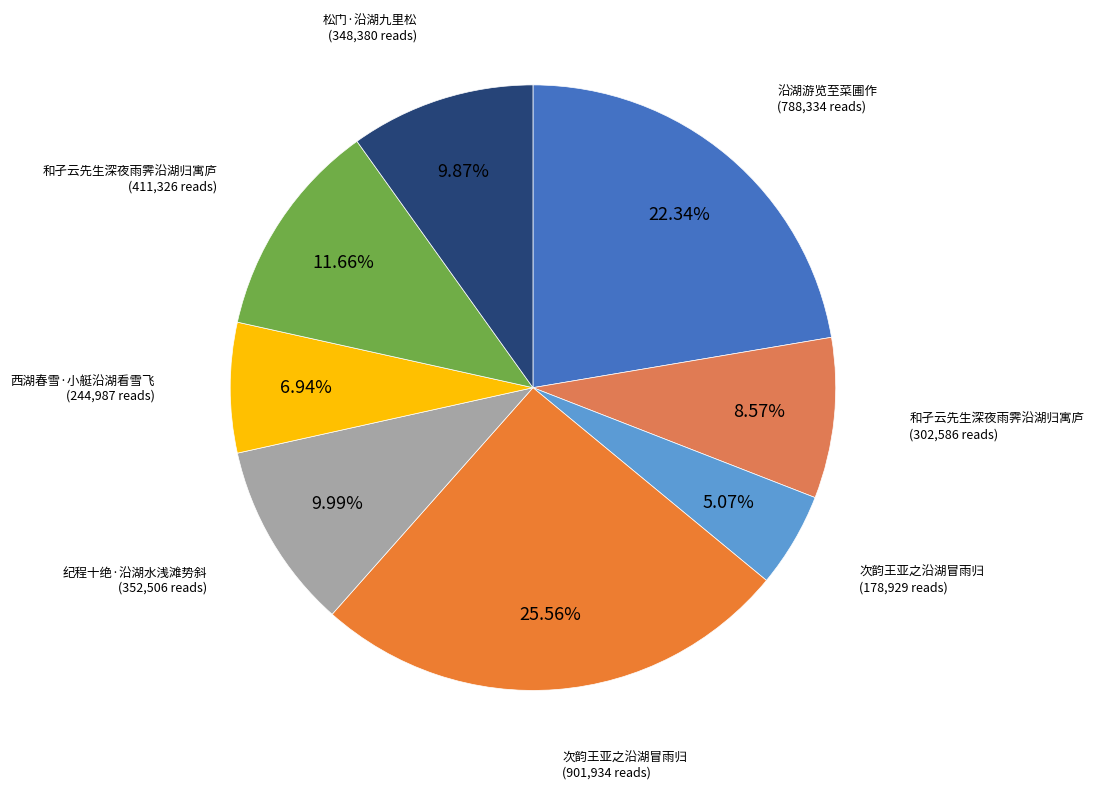

Count the number of slices in the pie.

8